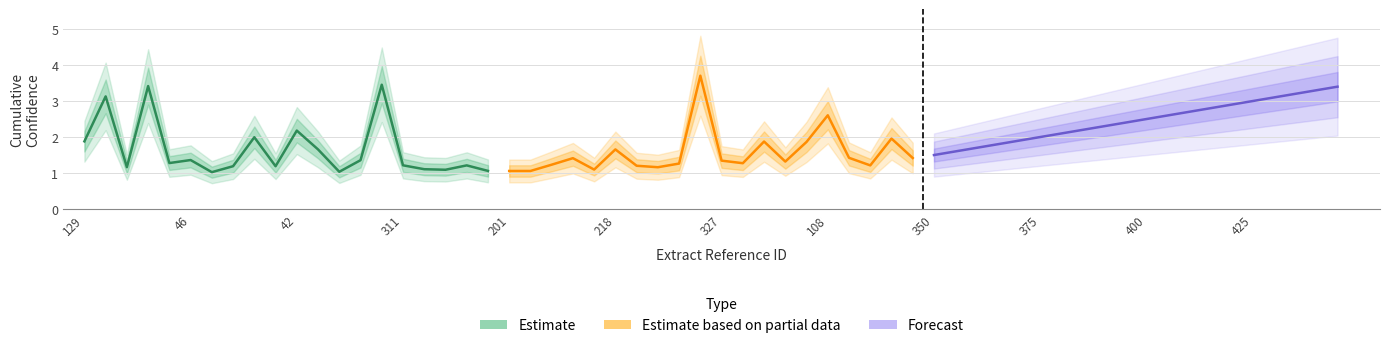

Between 425 and 18, which is larger?

425